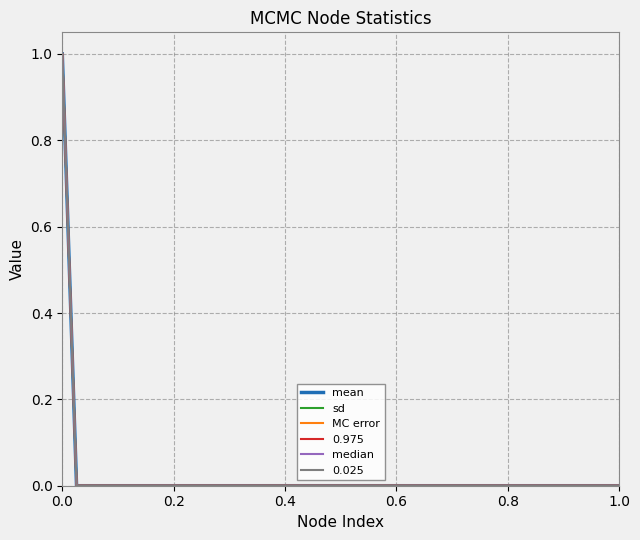

What is the maximum value for mean?

1.0